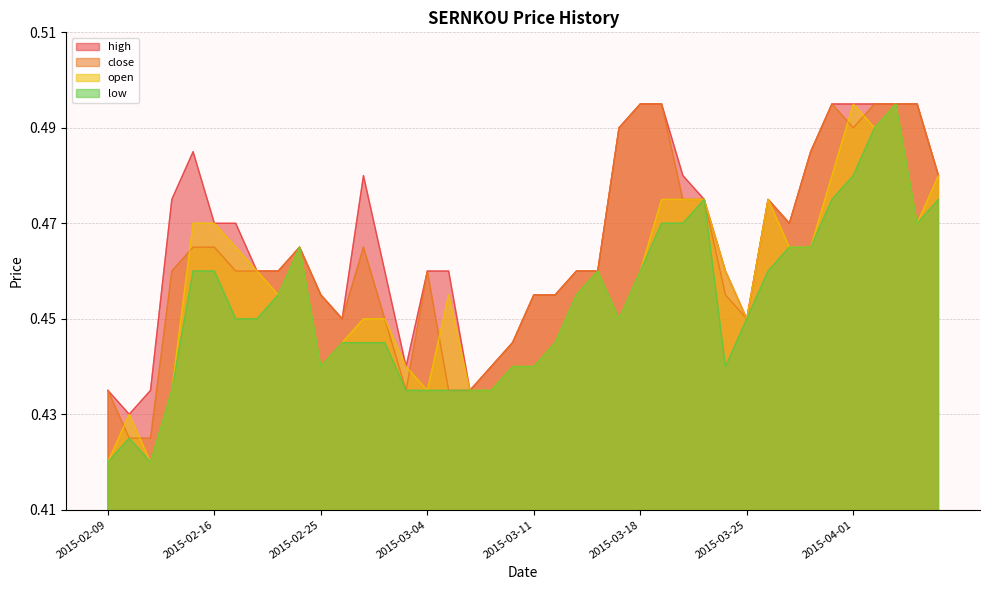

True or false: close and high cross at least once.

False